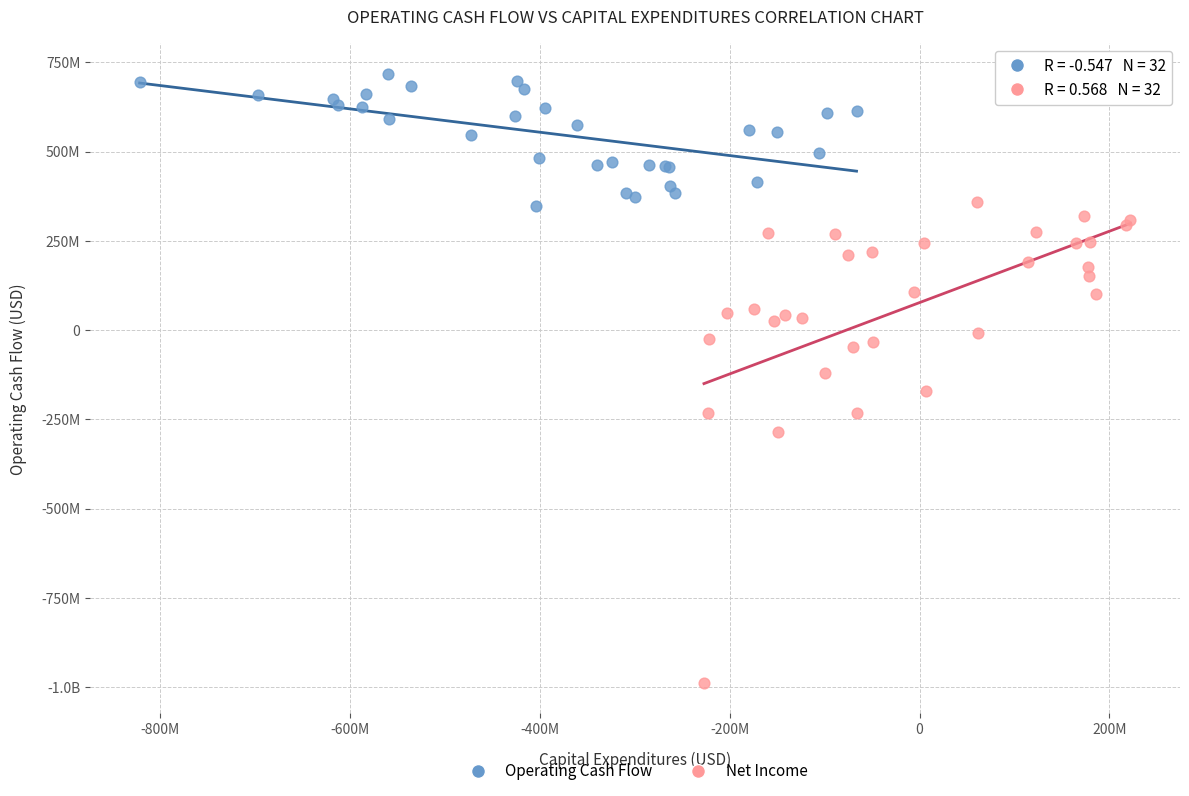

What are all the series names shown in the legend?

Operating Cash Flow, Net Income